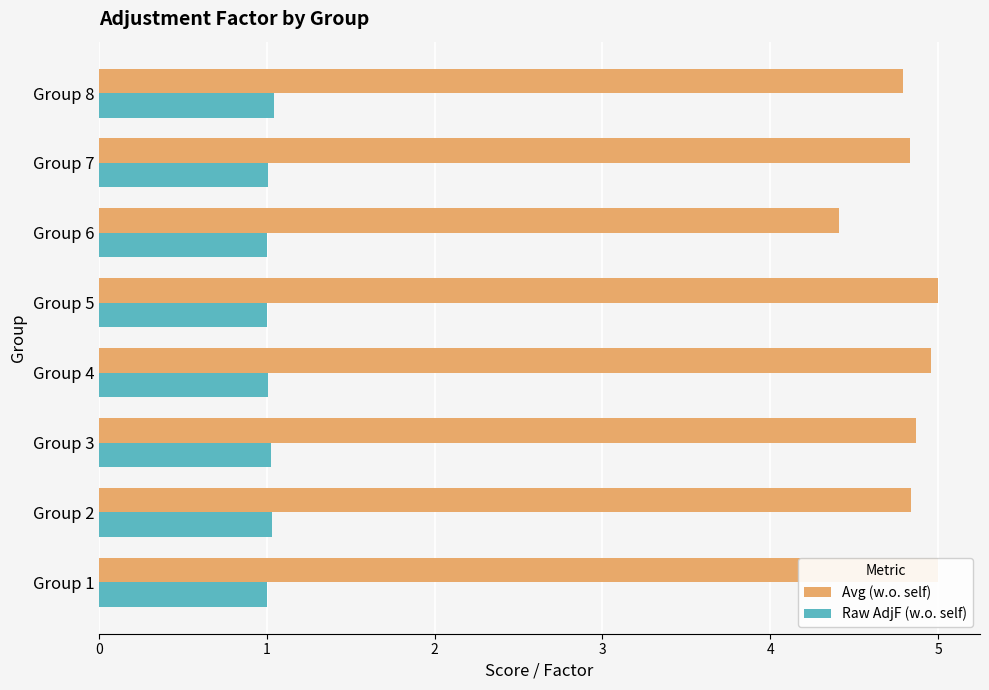

How many bars are there in total?

16